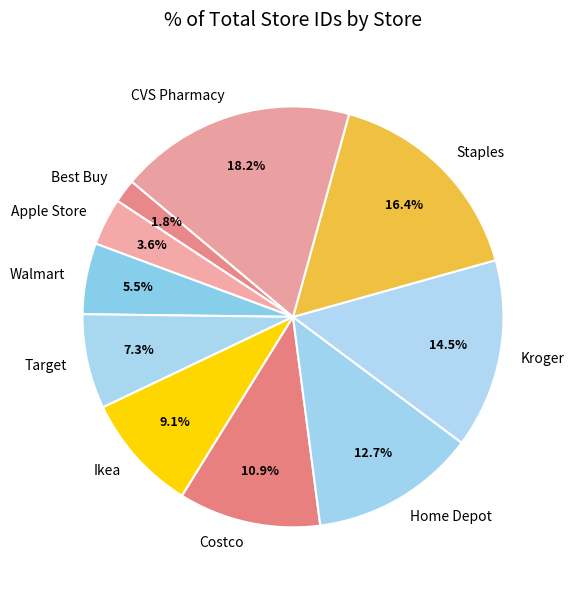

Is Apple Store the majority of the pie?

No